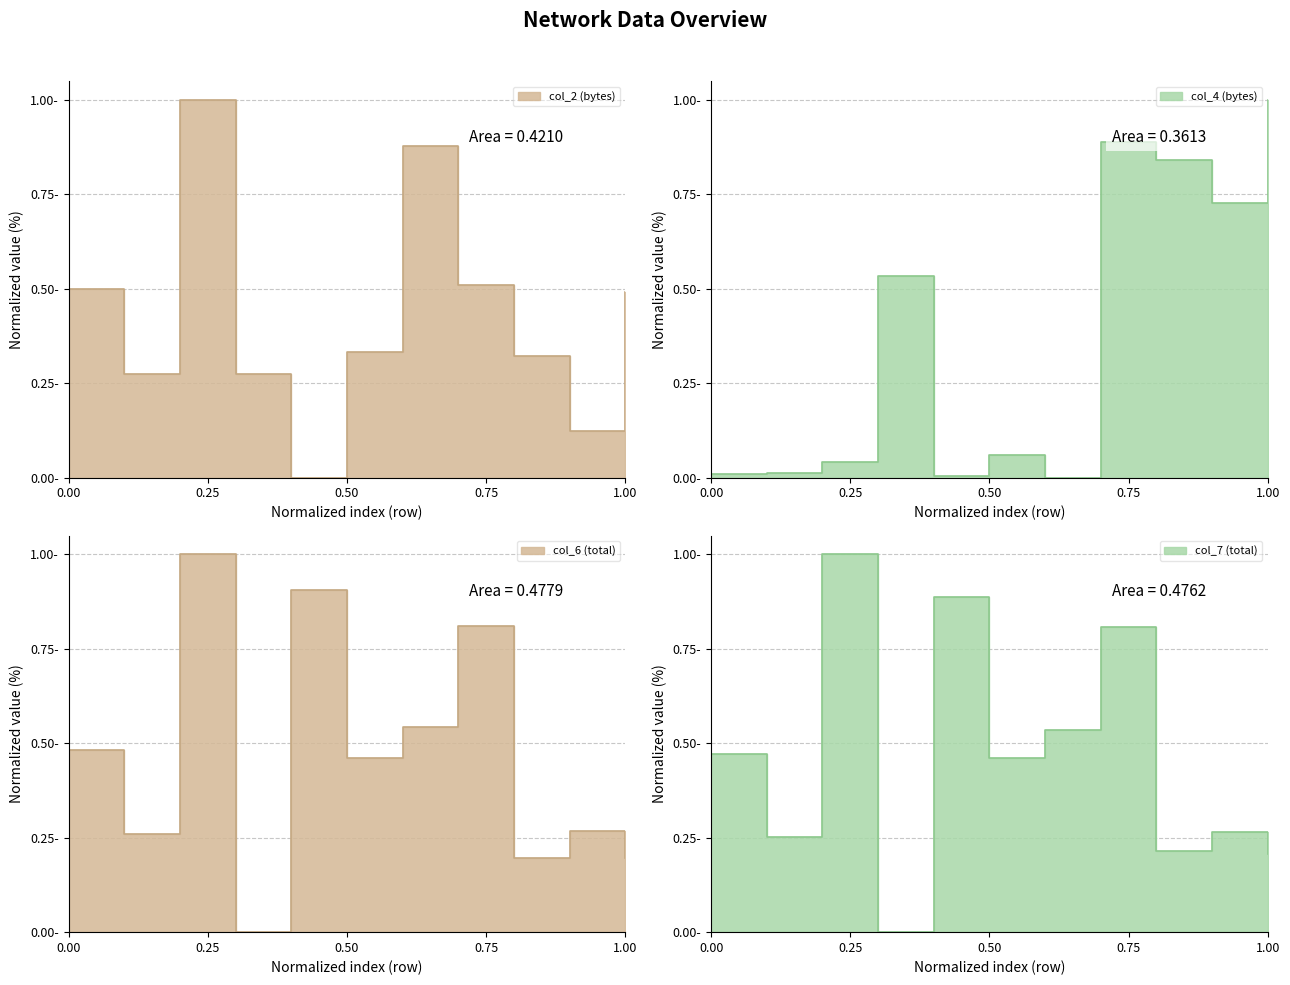

Reading right to left, transcribe all the data shown in this chart.

col_2: 0.5	0.1	0.3	0.5	0.9	0.3	0.0	0.3	1.0	0.3	0.5
col_4: 1.0	0.7	0.8	0.9	0.0	0.1	0.0	0.5	0.0	0.0	0.0
col_6: 0.2	0.3	0.2	0.8	0.5	0.5	0.9	0.0	1.0	0.3	0.5
col_7: 0.2	0.3	0.2	0.8	0.5	0.5	0.9	0.0	1.0	0.3	0.5